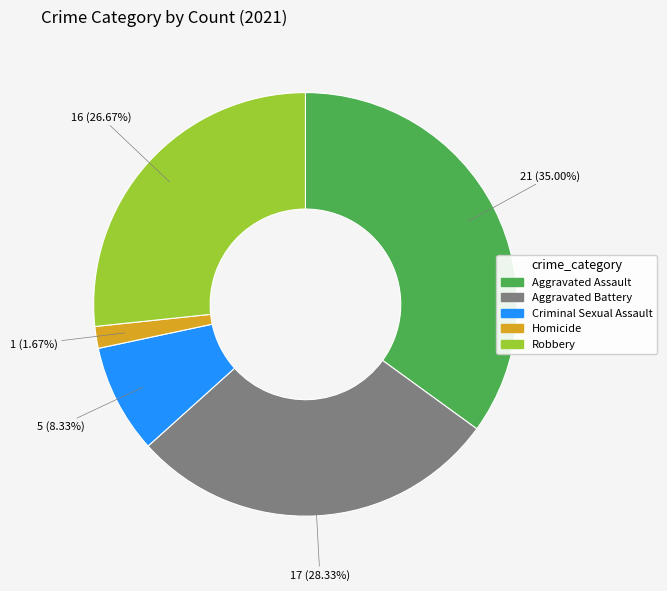

Count the number of slices in the pie.

5